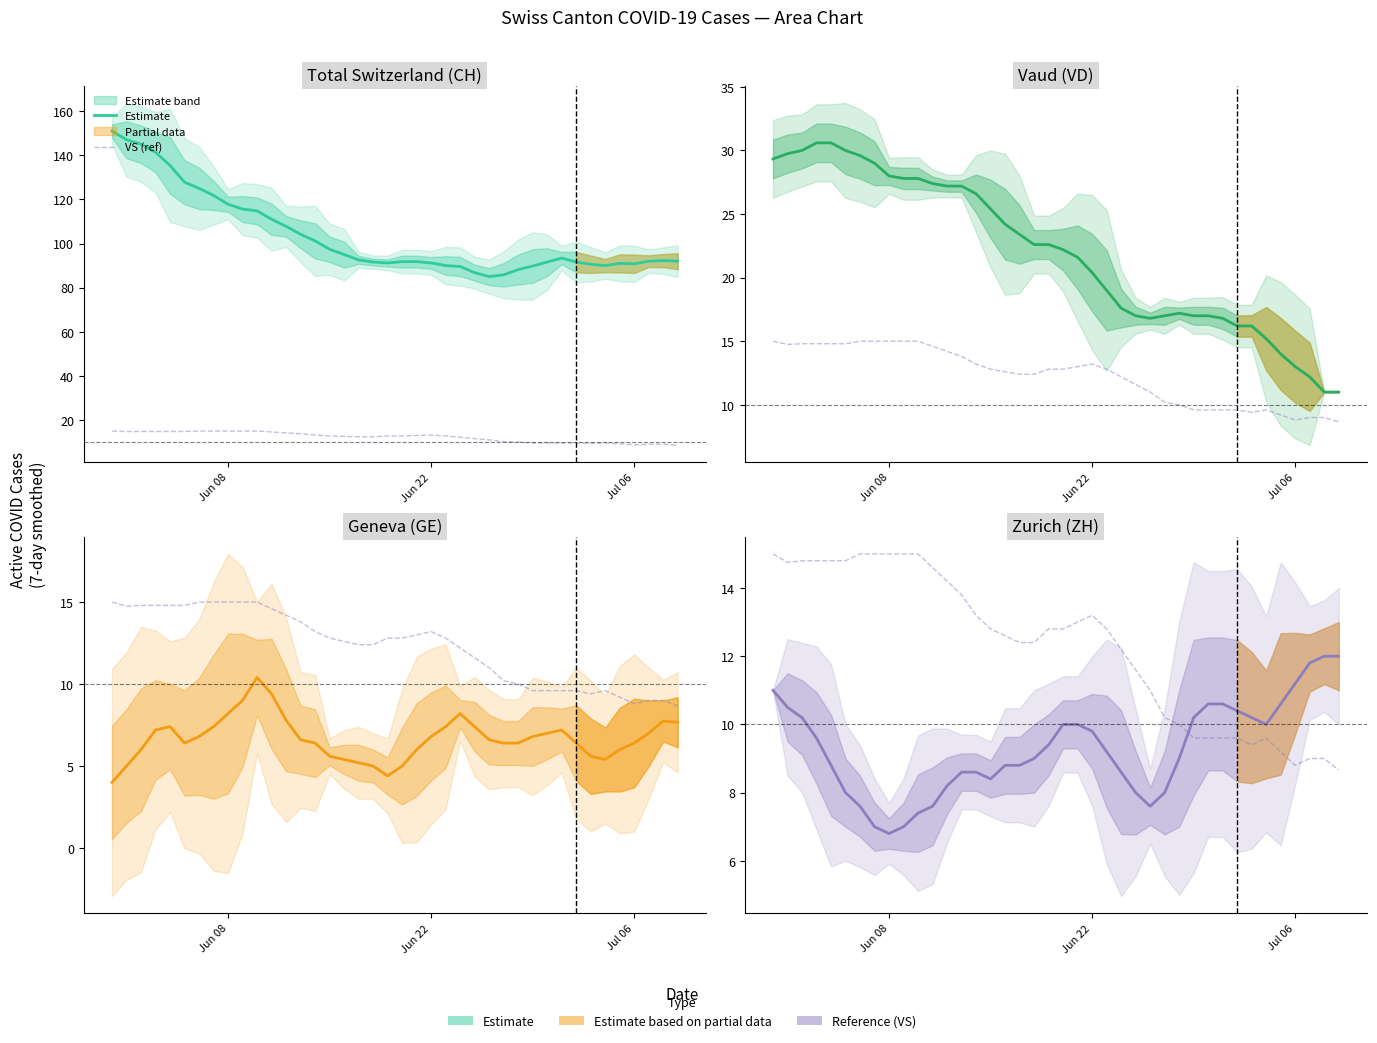

How many lines are shown in the chart?

2